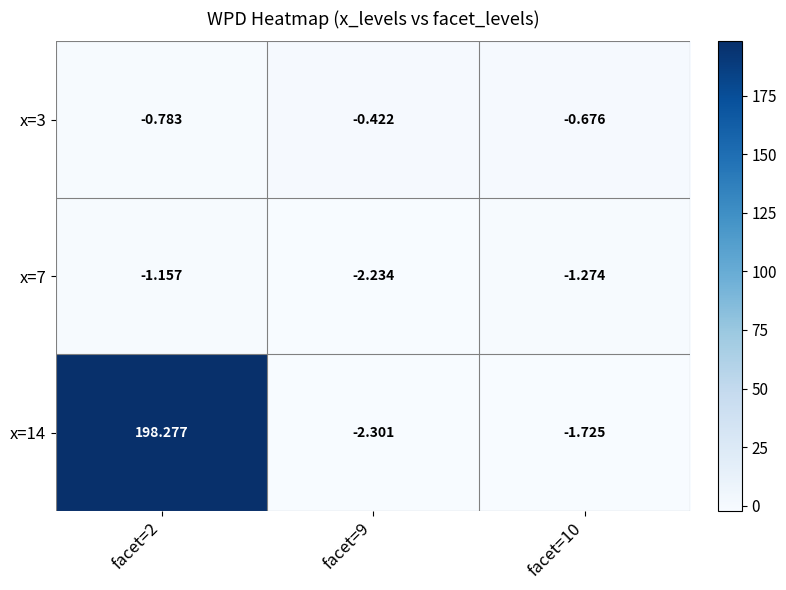

Which category has the lowest value across all series?

facet=9